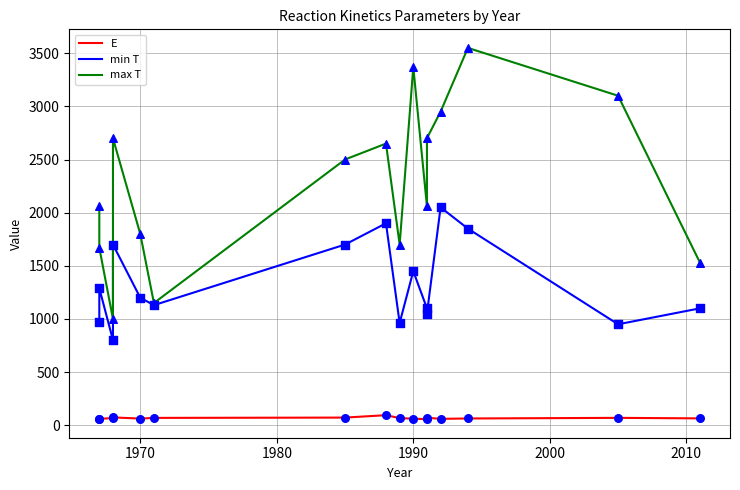

Which series has the largest total across all categories?

max T